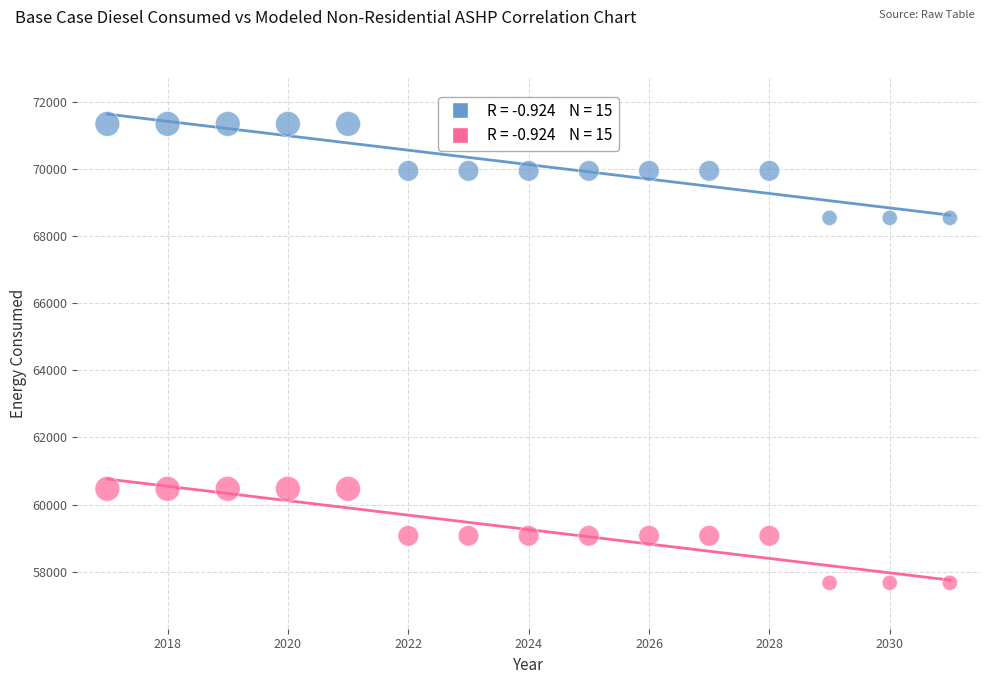

Across all data points, what is the range of X values (max minus min)?

14.0